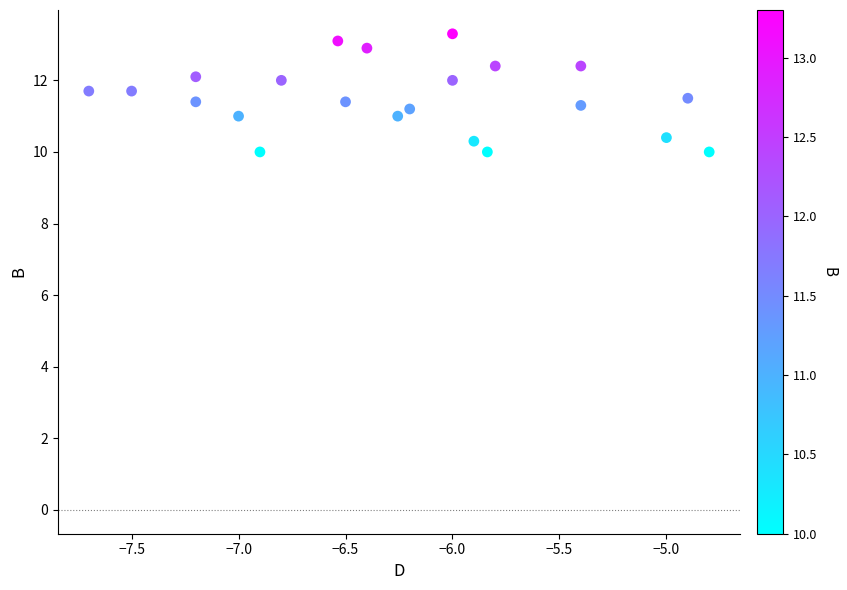

What is the range of X values (max minus min)?

2.9